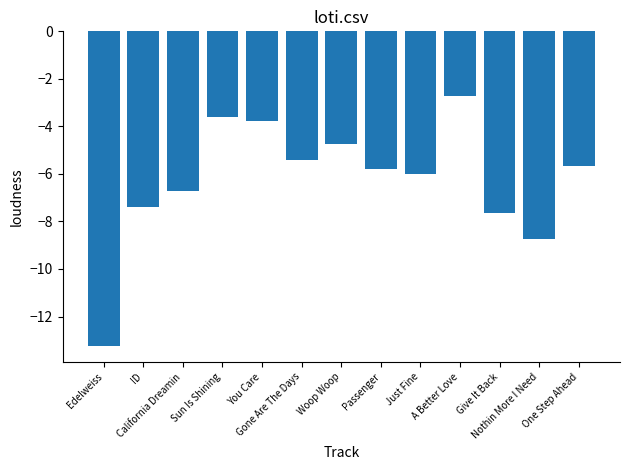

What is the change in value from Just Fine to Give It Back?

-1.7